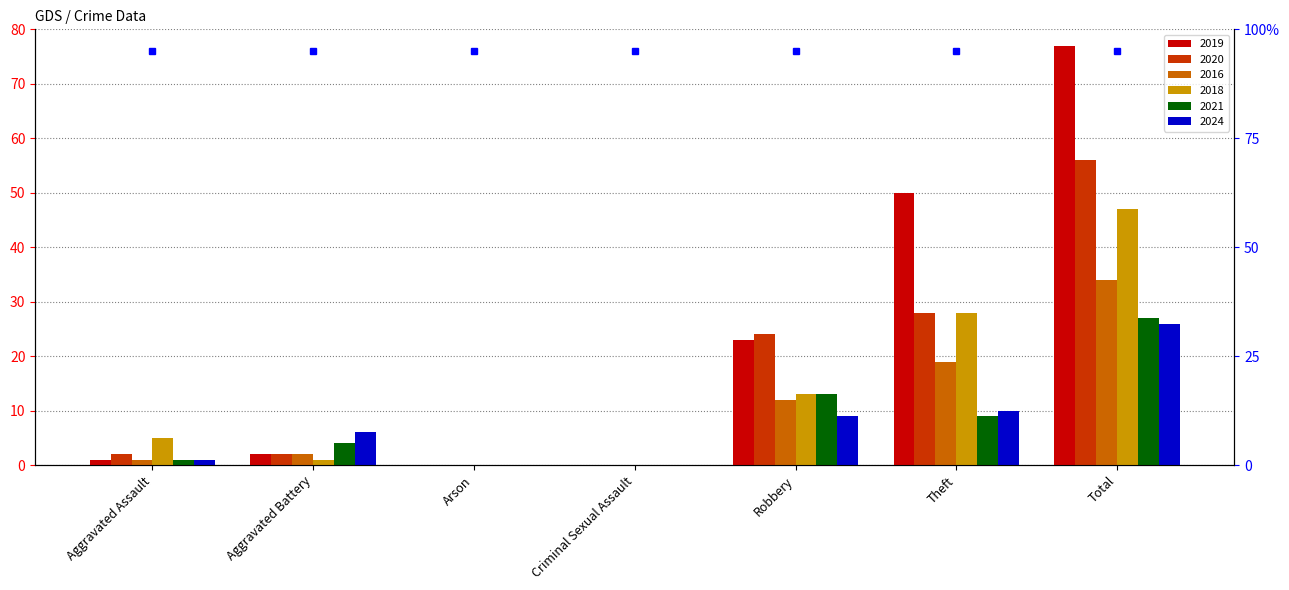

What is the difference between the 2020 values at Theft and Criminal Sexual Assault?

28